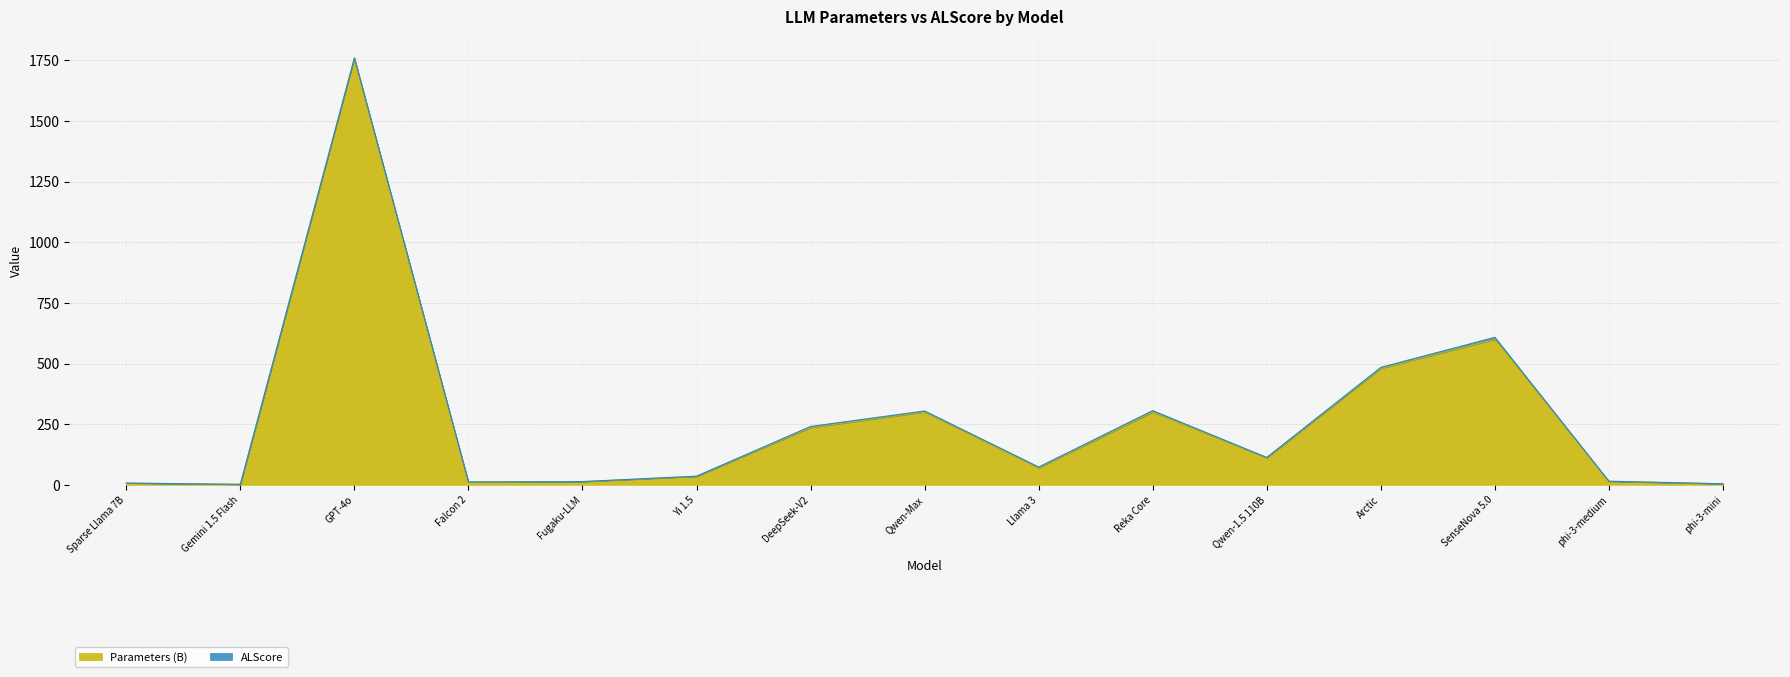

At which category is the sum across all series the highest?

GPT-4o